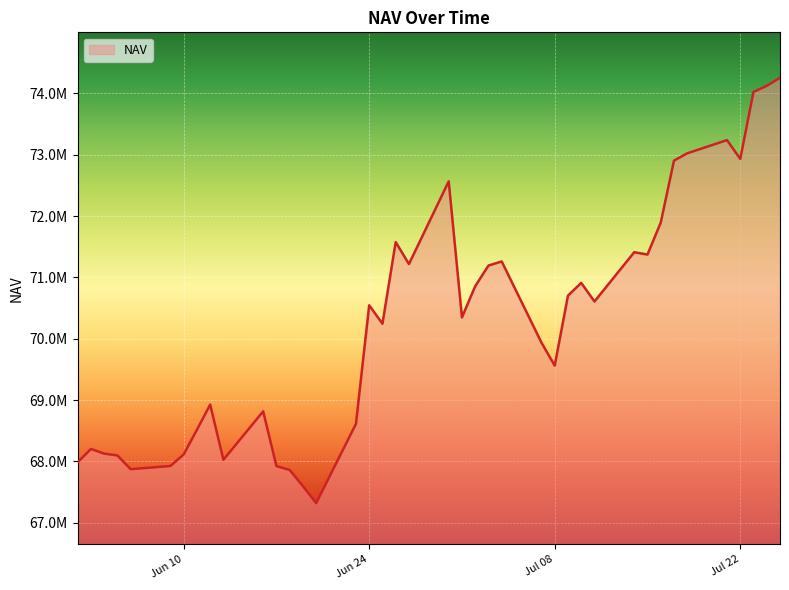

How many interior local valleys (lower than both neighbors) does the data have?

10